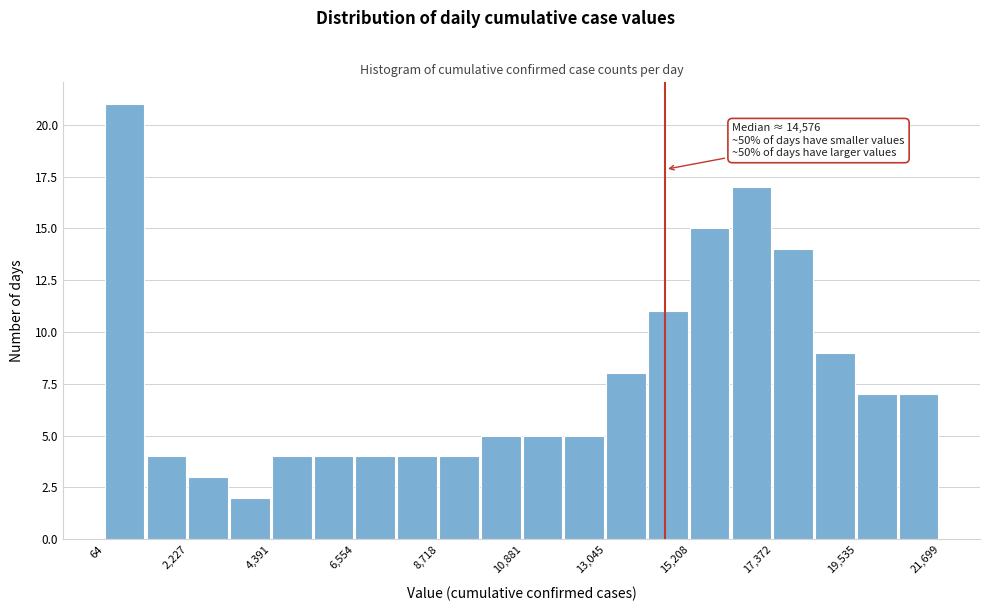

Around what value on the x-axis is the tallest bar? Give the approximate position of its centre, as read against the axis.

500